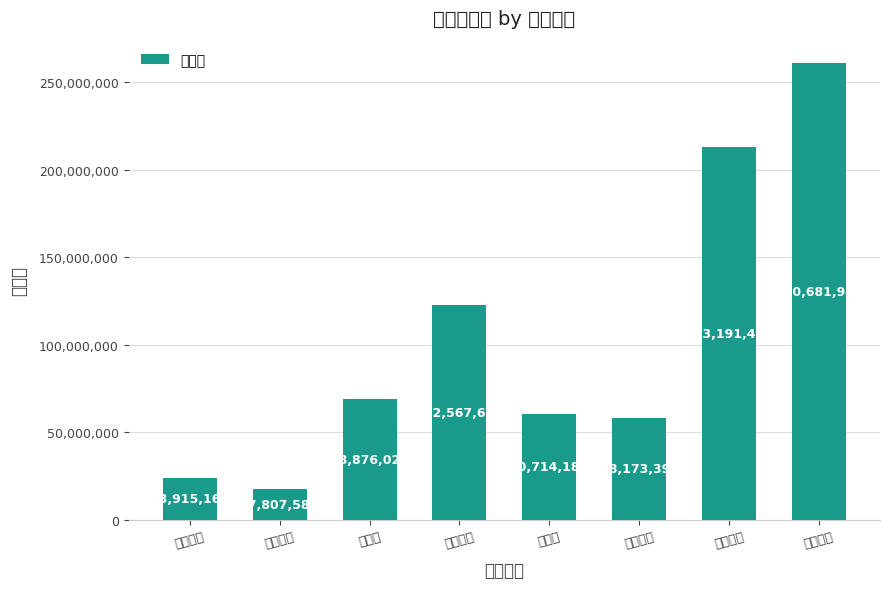

What is the average value?

103240919